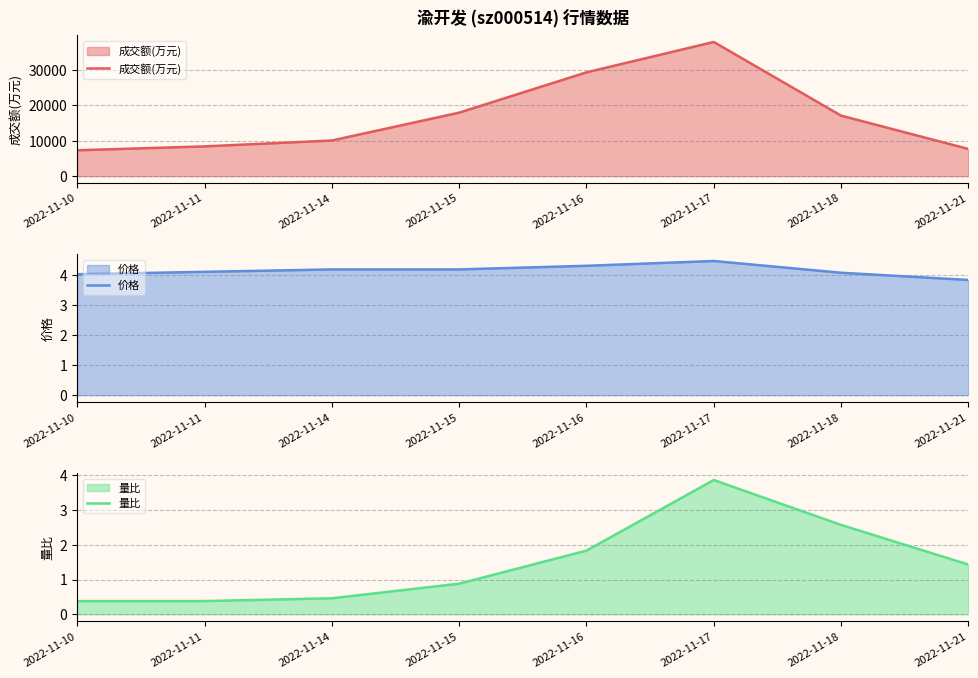

What is the sum of the 成交额(万元) values at 2022-11-16 and 2022-11-21?

37050